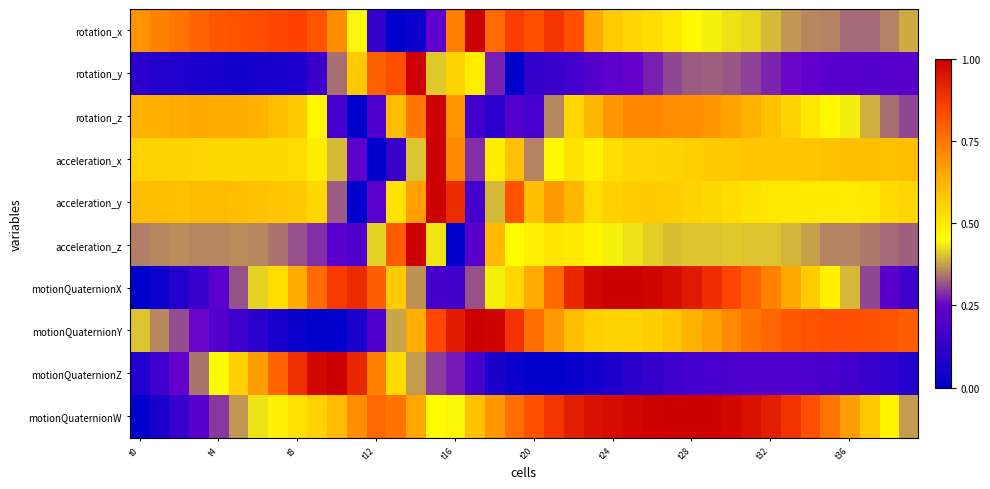

At which category is the sum across all series the highest?

14